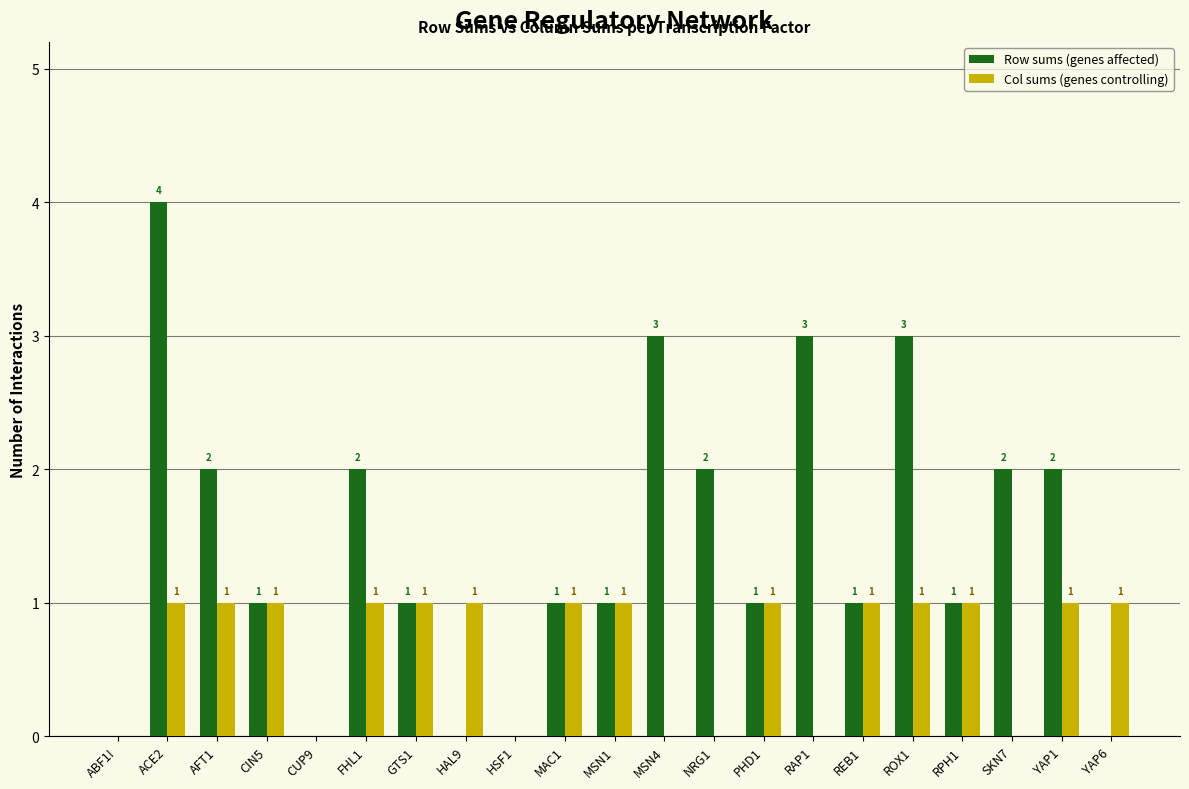

Reading left to right, extract all data points from this chart.

Row sums (genes affected): ABF1!=0	ACE2=4	AFT1=2	CIN5=1	CUP9=0	FHL1=2	GTS1=1	HAL9=0	HSF1=0	MAC1=1	MSN1=1	MSN4=3	NRG1=2	PHD1=1	RAP1=3	REB1=1	ROX1=3	RPH1=1	SKN7=2	YAP1=2	YAP6=0
Col sums (genes controlling): ABF1!=0	ACE2=1	AFT1=1	CIN5=1	CUP9=0	FHL1=1	GTS1=1	HAL9=1	HSF1=0	MAC1=1	MSN1=1	MSN4=0	NRG1=0	PHD1=1	RAP1=0	REB1=1	ROX1=1	RPH1=1	SKN7=0	YAP1=1	YAP6=1